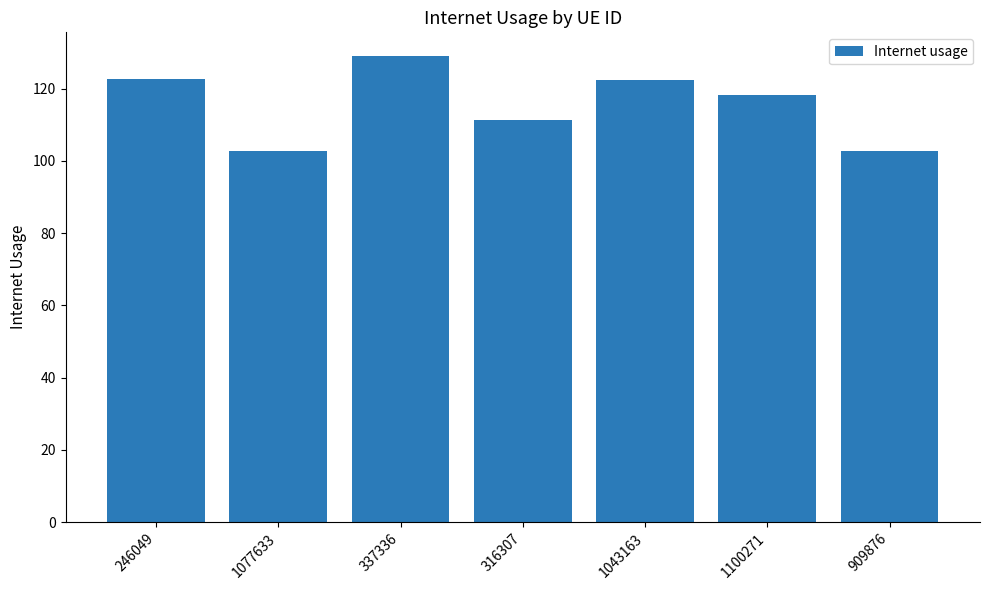

What is the label of the 3rd bar from the left?

337336